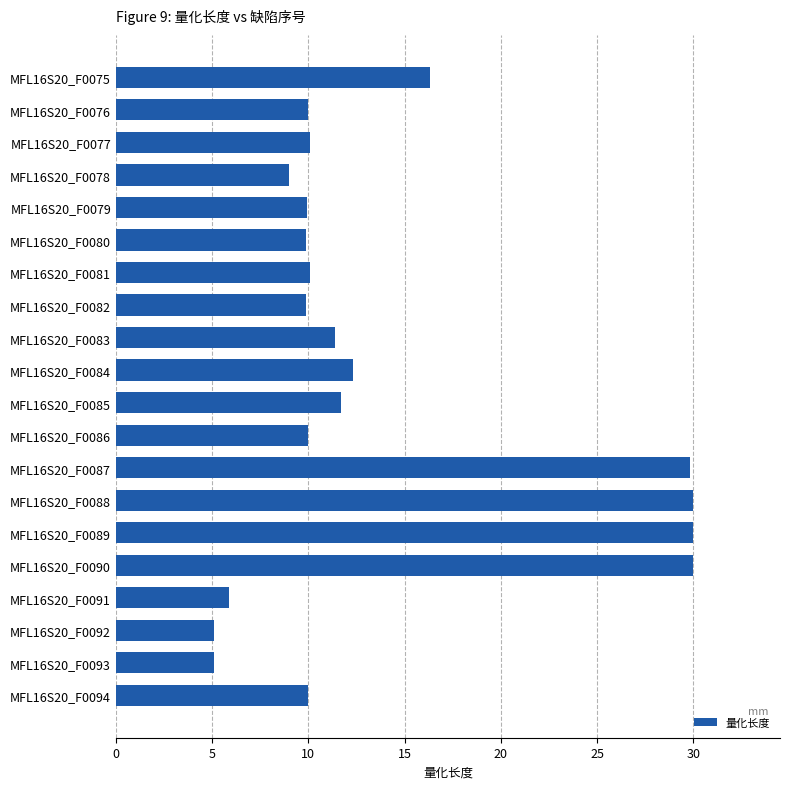

The chart shows a value of 7.7 at MFL16S20_F0092. True or false?

False